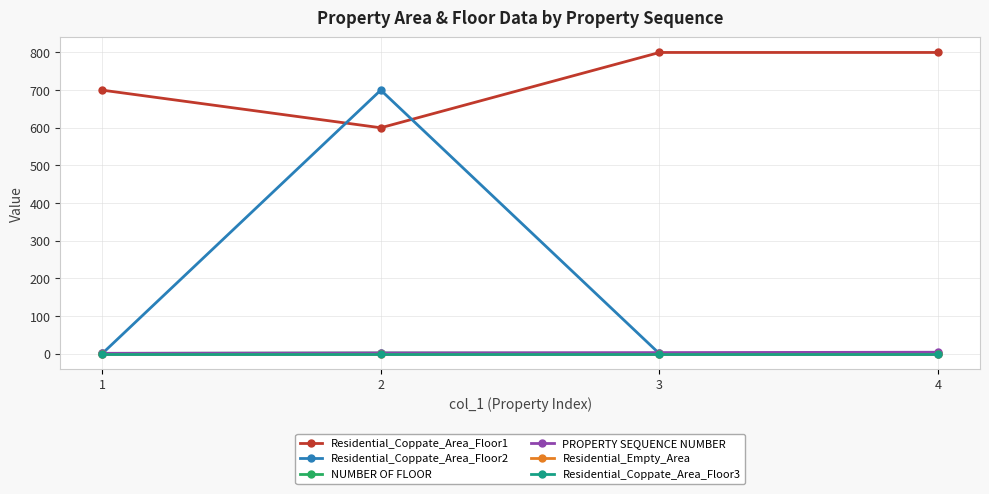

Does the chart have visible grid lines?

Yes